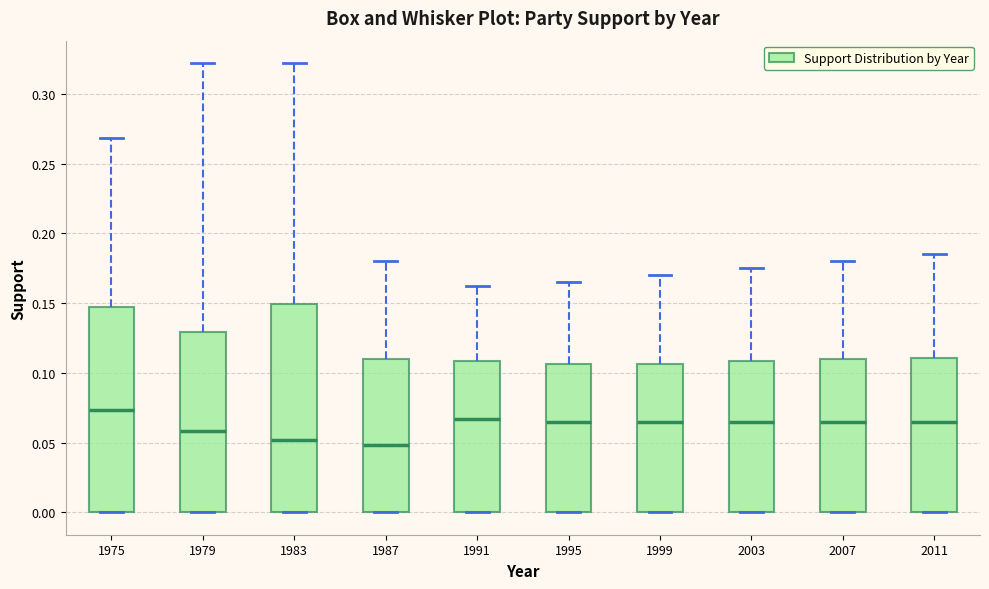

Reading left to right, transcribe this box plot: for each box, give where its median line is, the range the box spans, and where its two whiskers end, as read against the y-axis. The values are not printed on the chart, so give them approximately, as read against the axis.

1975: median 0.075, box 0.000 to 0.145, whiskers 0.000 to 0.270
1979: median 0.060, box 0.000 to 0.130, whiskers 0.000 to 0.320
1983: median 0.050, box 0.000 to 0.150, whiskers 0.000 to 0.320
1987: median 0.050, box 0.000 to 0.110, whiskers 0.000 to 0.180
1991: median 0.065, box 0.000 to 0.110, whiskers 0.000 to 0.160
1995: median 0.065, box 0.000 to 0.105, whiskers 0.000 to 0.165
1999: median 0.065, box 0.000 to 0.105, whiskers 0.000 to 0.170
2003: median 0.065, box 0.000 to 0.110, whiskers 0.000 to 0.175
2007: median 0.065, box 0.000 to 0.110, whiskers 0.000 to 0.180
2011: median 0.065, box 0.000 to 0.110, whiskers 0.000 to 0.185